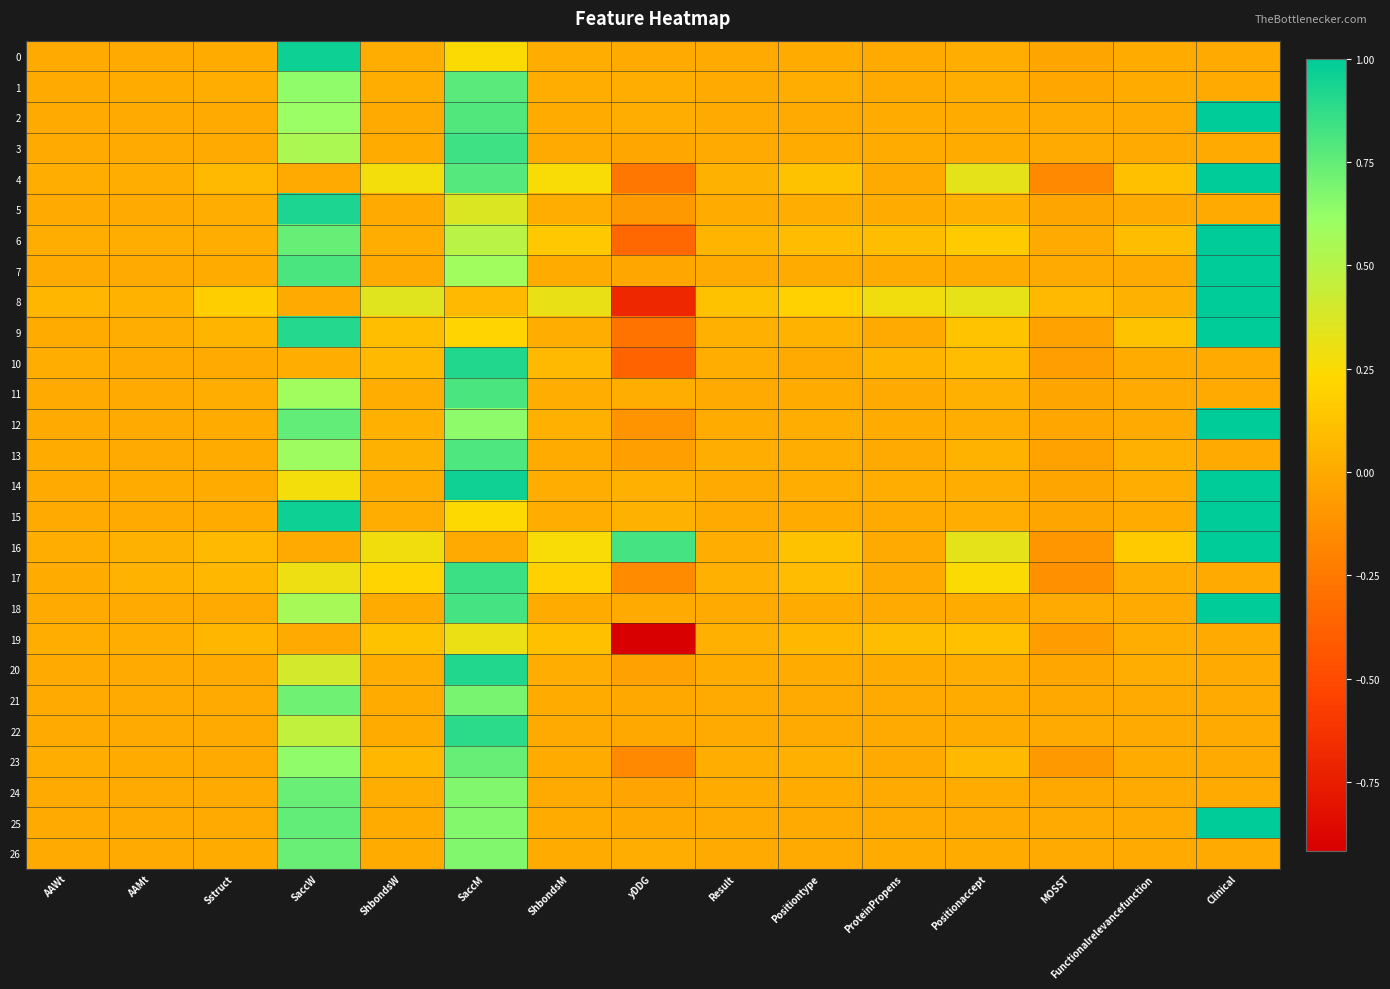

List the series in order of their peak value, highest first.

2, 4, 6, 7, 8, 9, 12, 14, 15, 16, 18, 25, 0, 5, 20, 10, 22, 17, 3, 11, 13, 1, 23, 26, 24, 21, 19